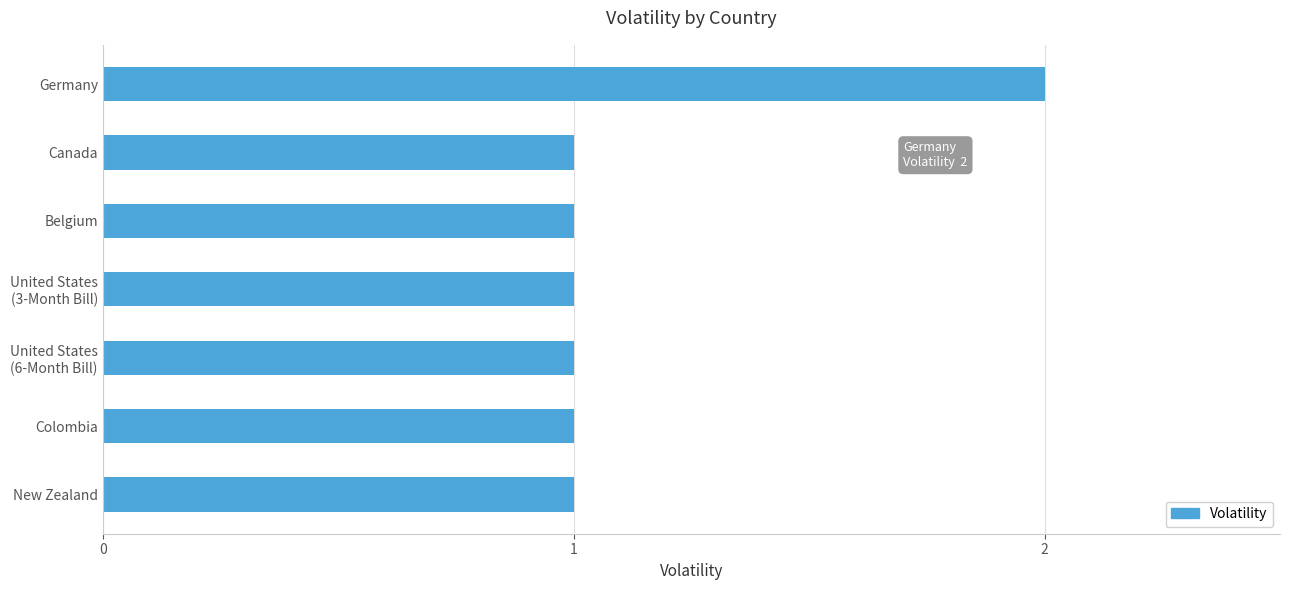

What is the sum of all values?

8